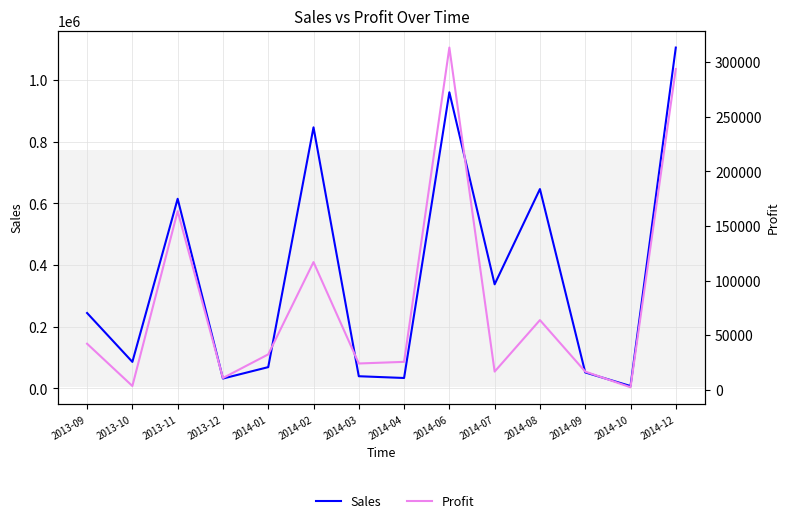

True or false: Profit and Sales intersect in this chart.

False